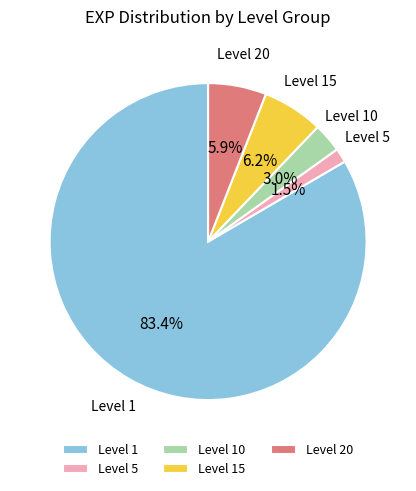

Combined, what portion of the pie is Level 1 and Level 15?

89.6%